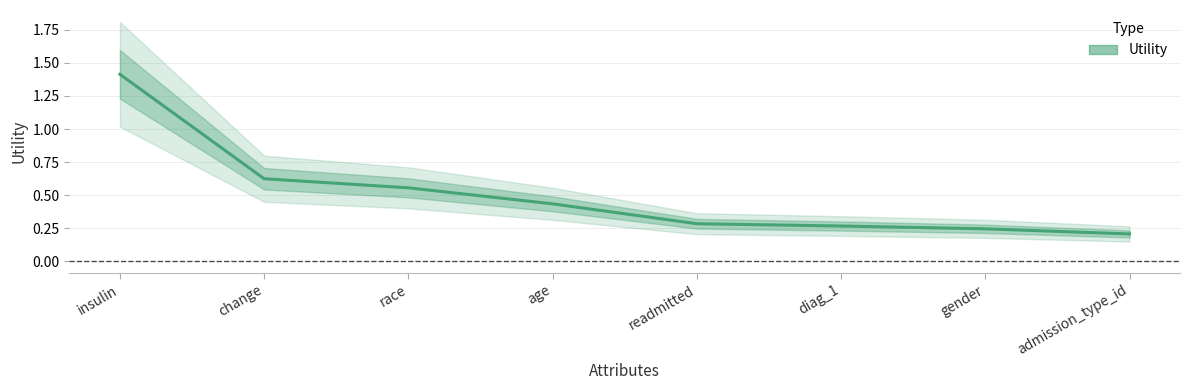

Reading left to right, transcribe all the data shown in this chart.

1.4	0.6	0.6	0.4	0.3	0.3	0.2	0.2